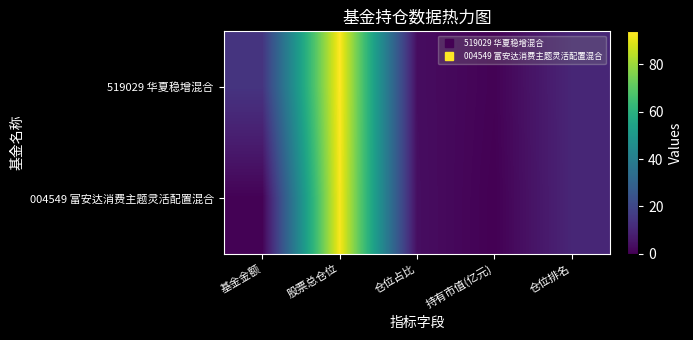

List the series in order of their peak value, highest first.

519029 华夏稳增混合, 004549 富安达消费主题灵活配置混合